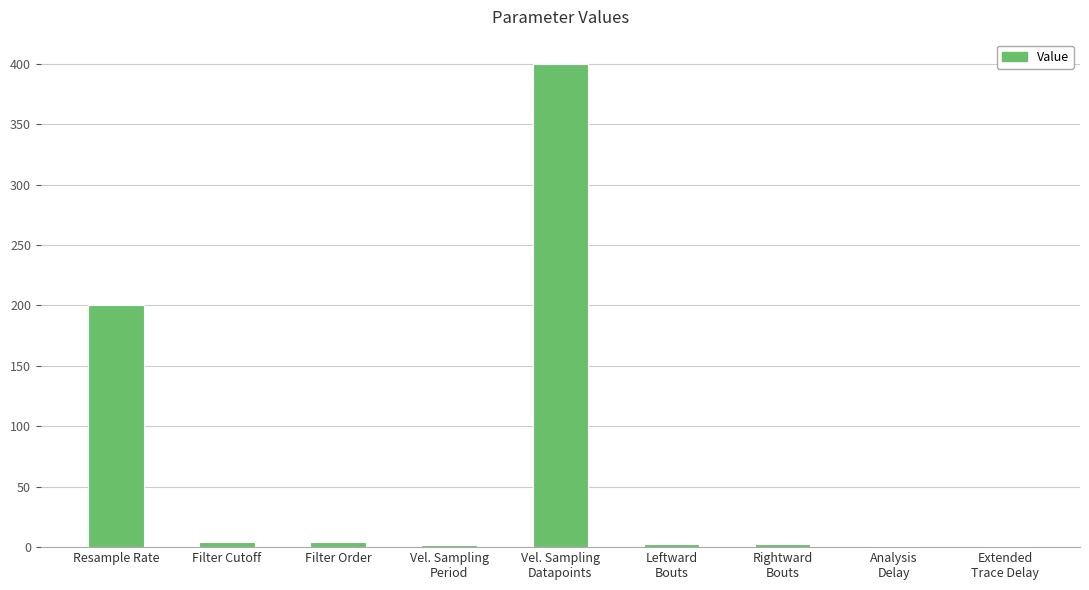

True or false: the data shows 200.0 at Resample Rate.

True